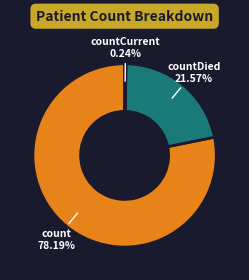

Does any single category account for the majority?

Yes